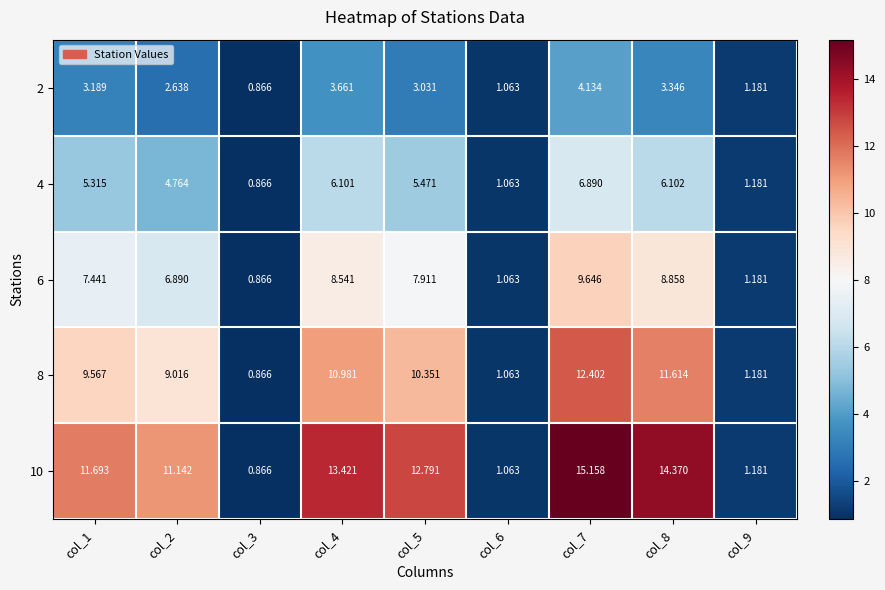

Is the value of 2 at col_1 greater than the value of 6 at col_1?

No